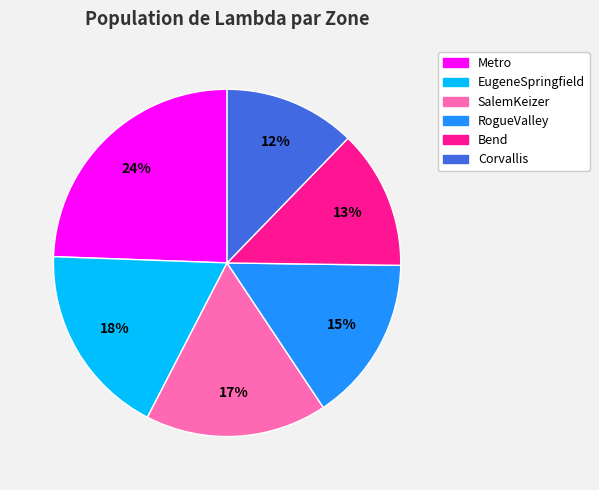

How many slices are in this pie chart?

6